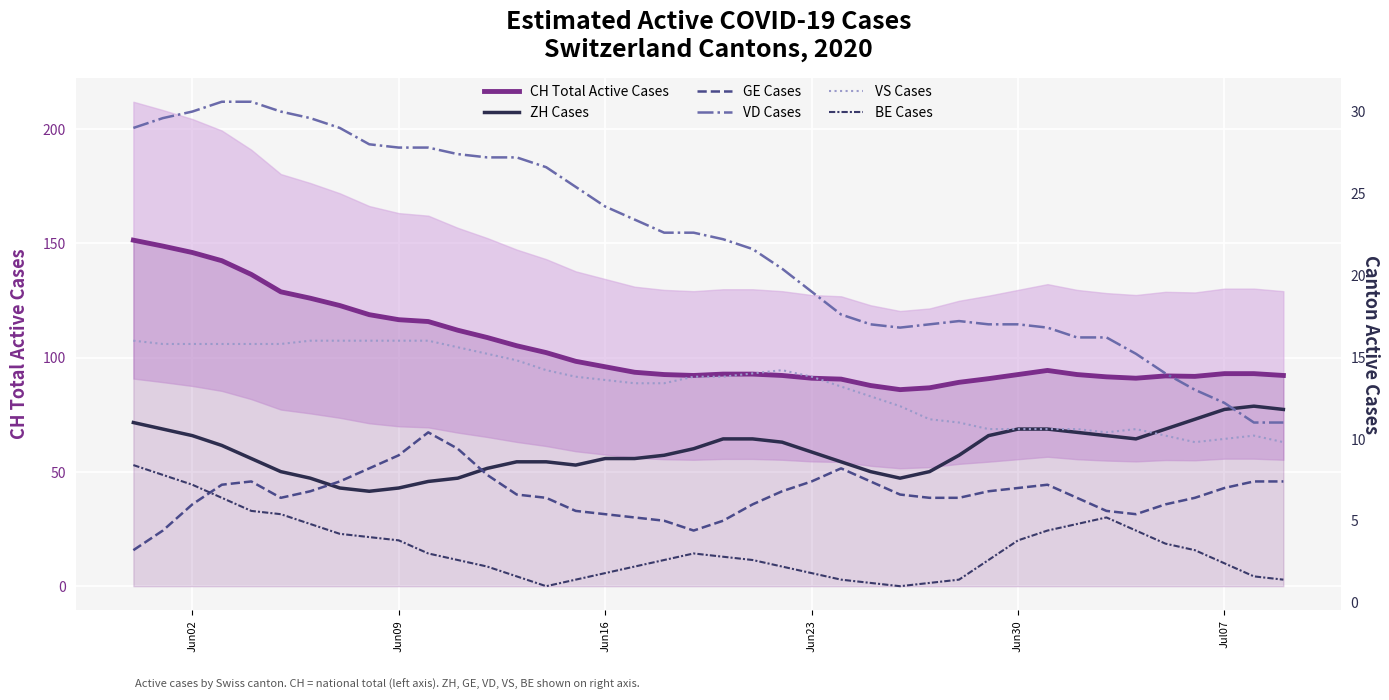

In VD Cases, how many points are higher than both neighbors (excluding endpoints)?

1